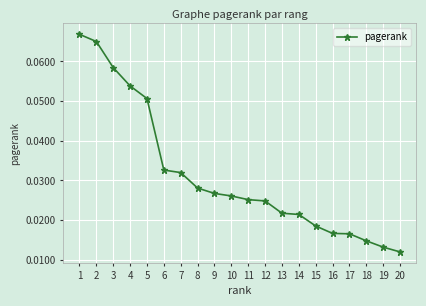

Count the values in the range 0 to 1.

20